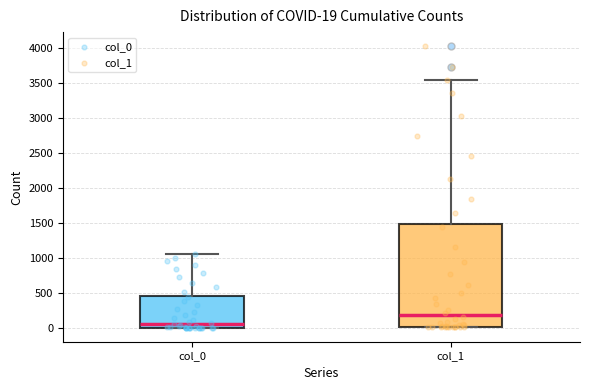

Which box's median line is the lowest?

col_0